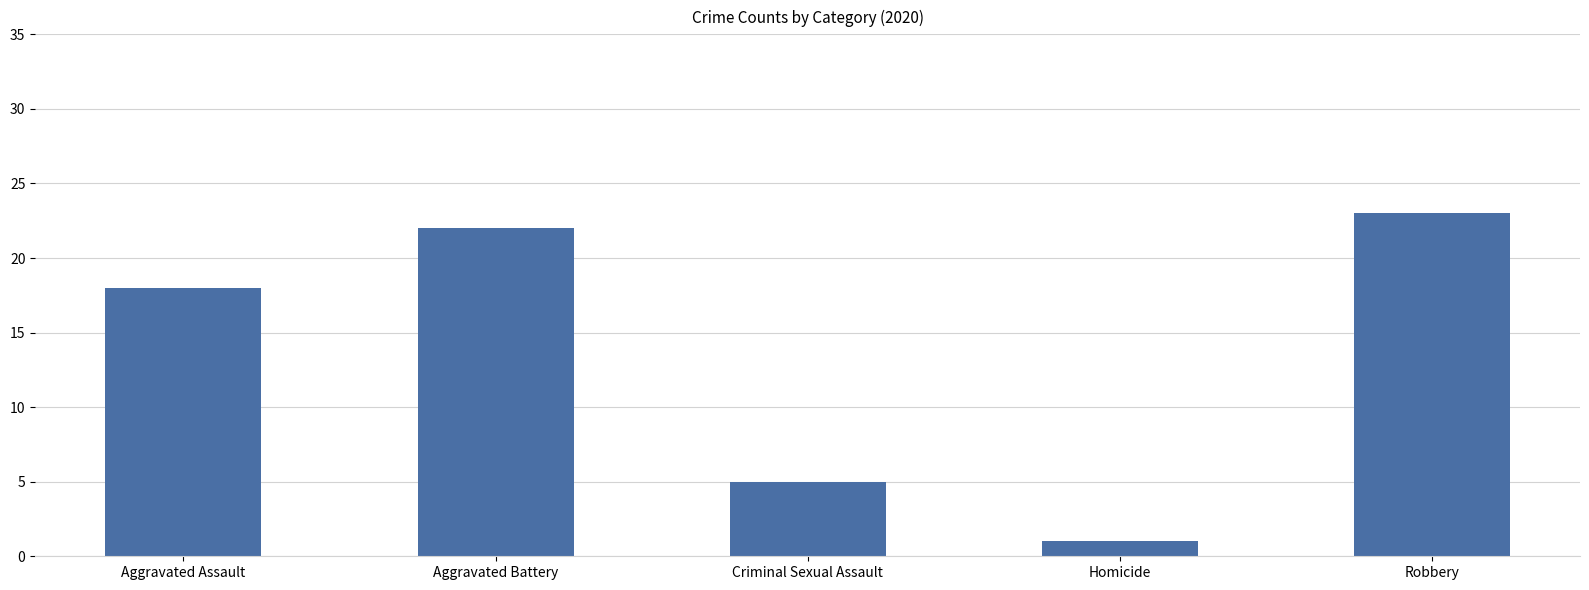

Rank the categories by value from lowest to highest.

Homicide, Criminal Sexual Assault, Aggravated Assault, Aggravated Battery, Robbery